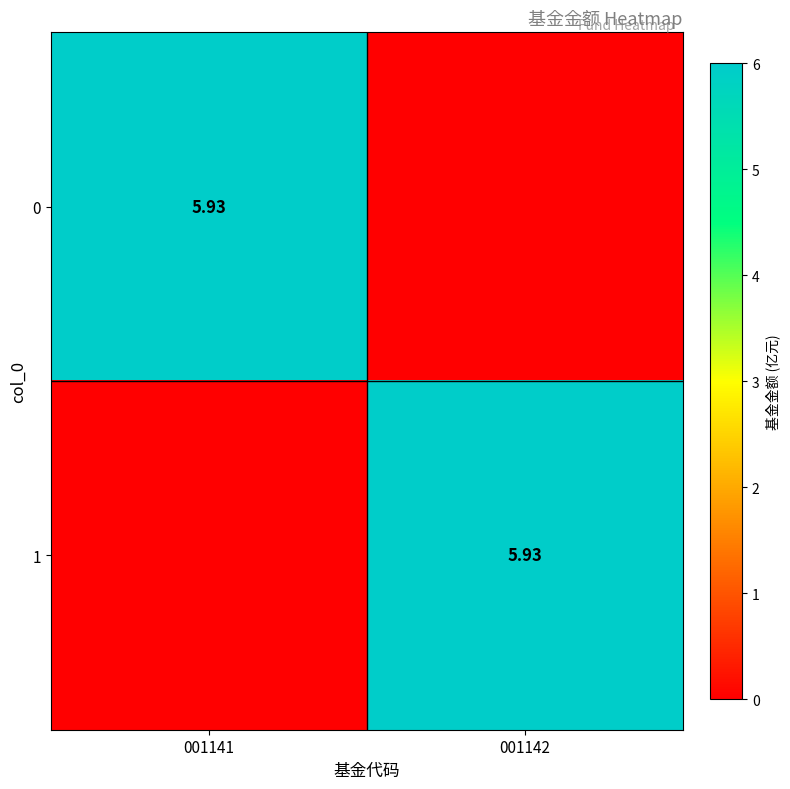

Is it true that 0 equals 10.7 at 001141?

False